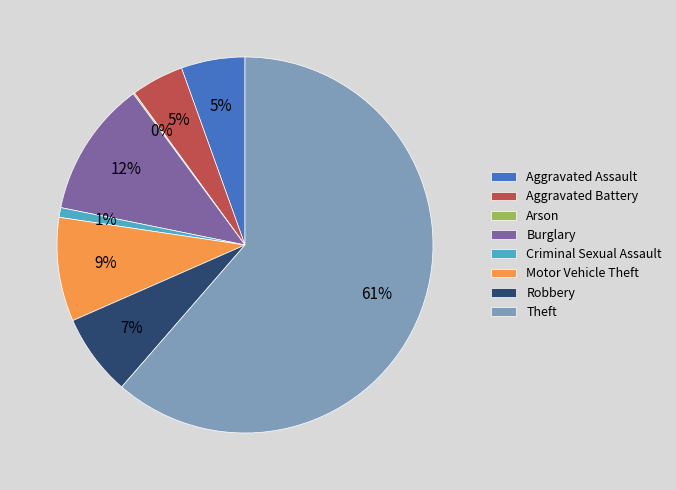

Do Criminal Sexual Assault and Burglary together represent more than half of the pie?

No